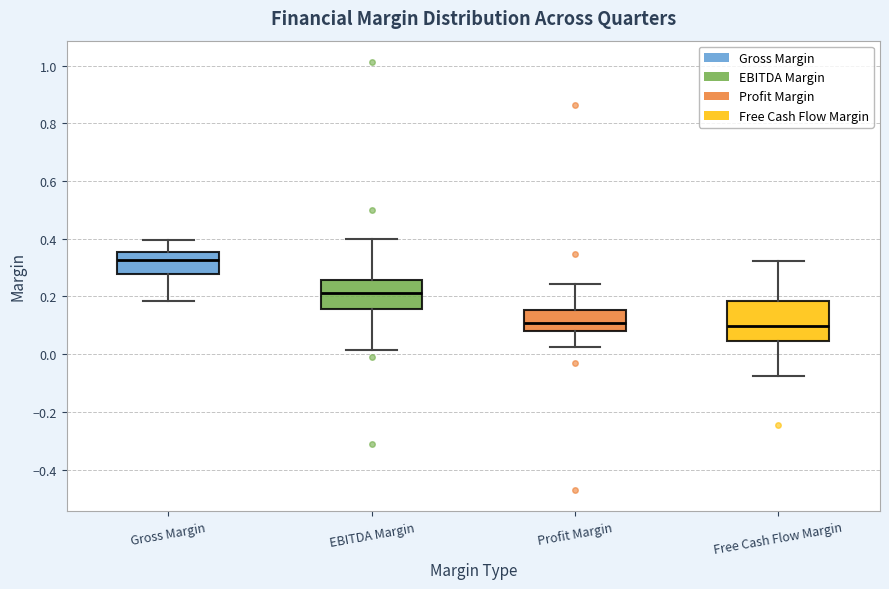

Where is the upper edge of the box for Gross Margin on the y-axis? The values are not printed on the chart, so give them approximately, as read against the axis.

0.36